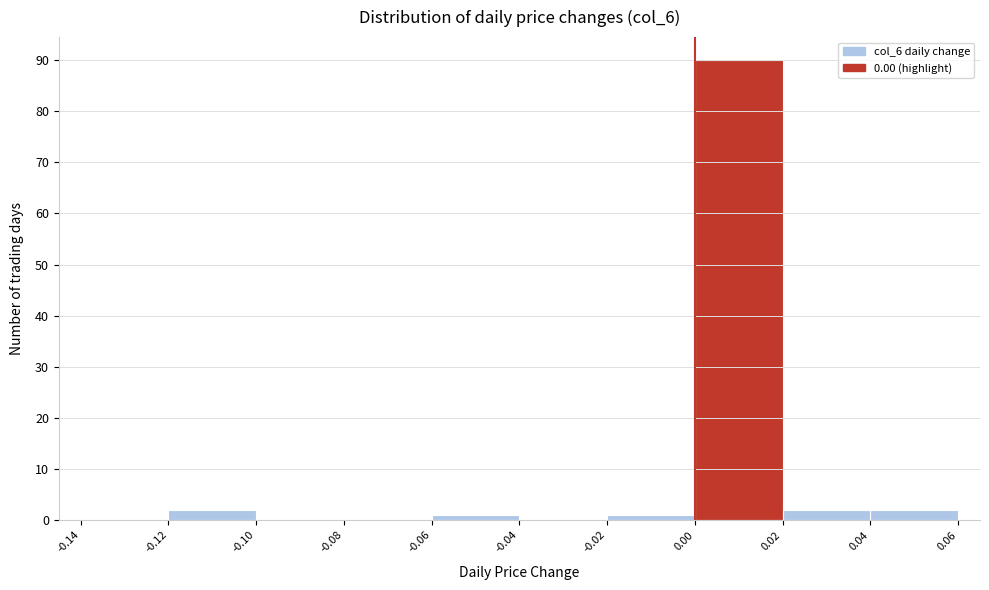

What is the height of the bar covering 0.00 to 0.02 on the x-axis? The values are not printed on the chart, so give them approximately, as read against the axis.

90